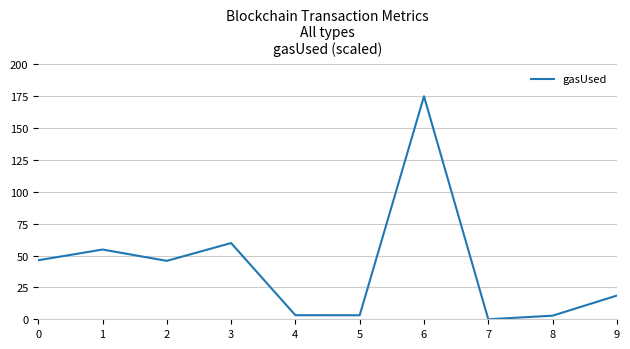

What is the difference between the second highest and second lowest values?

57.0